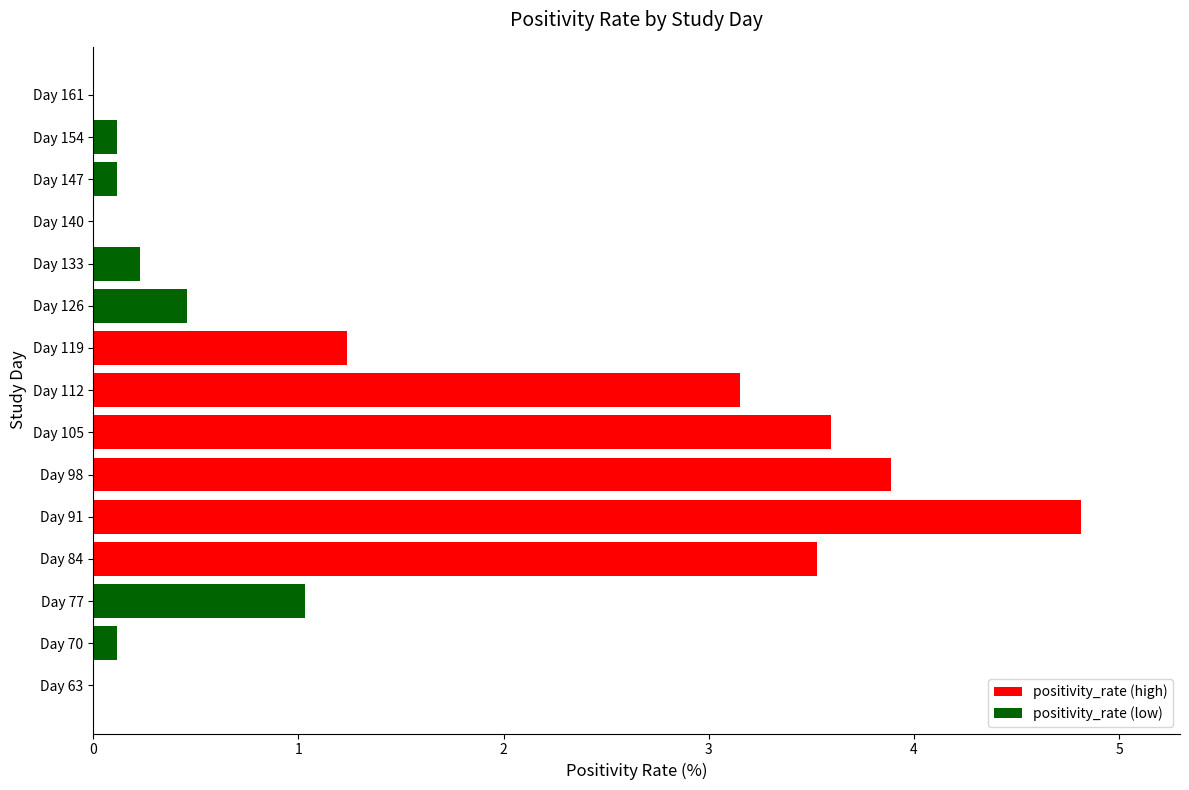

Count the number of values greater than 0.

12